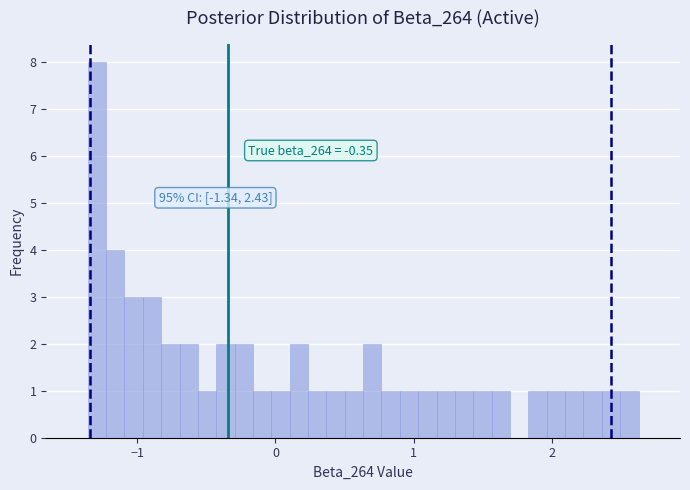

Around what value on the x-axis is the tallest bar? Give the approximate position of its centre, as read against the axis.

-1.3